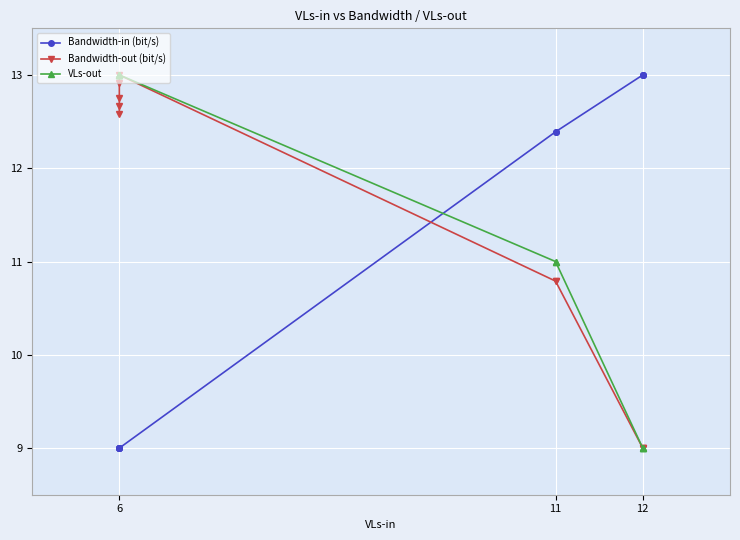

What is the spread (max minus min) of values at 6?

4.0